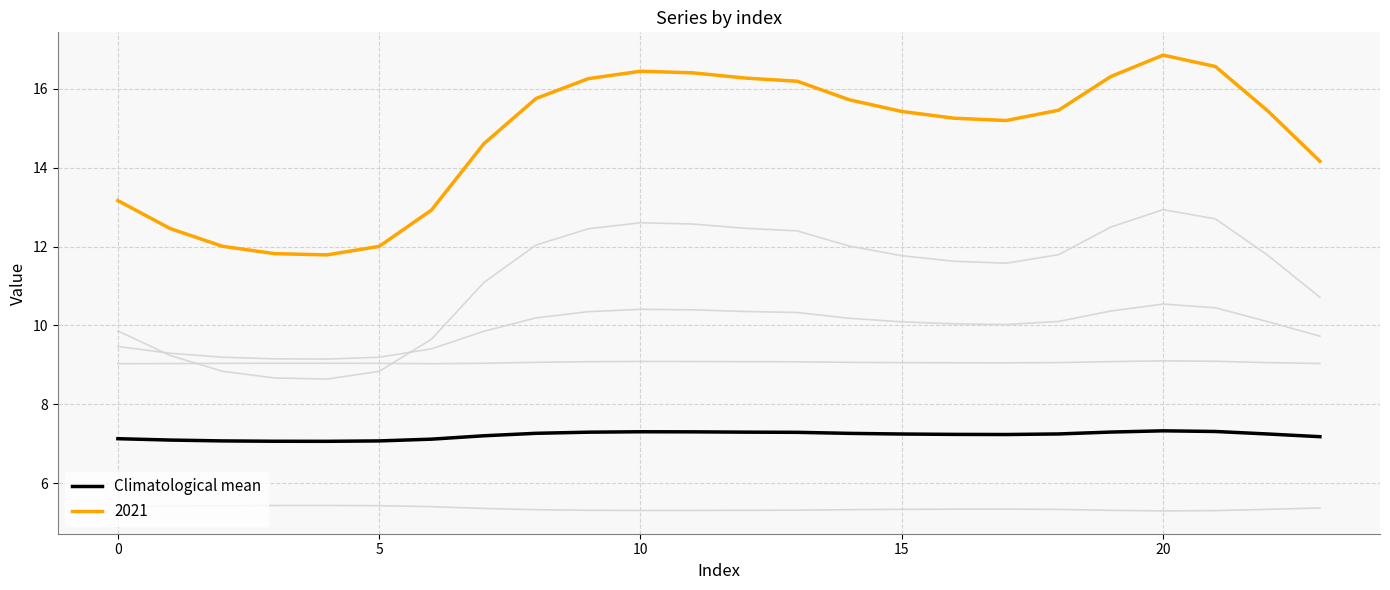

The series_2 series shows 15.2 at 0. True or false?

False